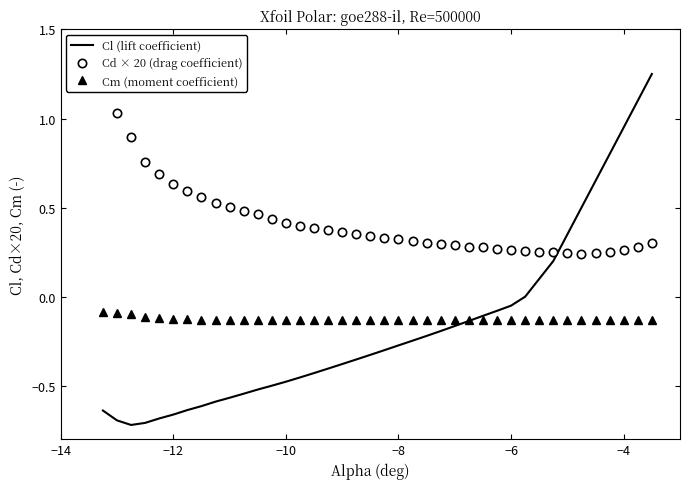

The value of Cm (moment coefficient) at −8 is -0.0. True or false?

False